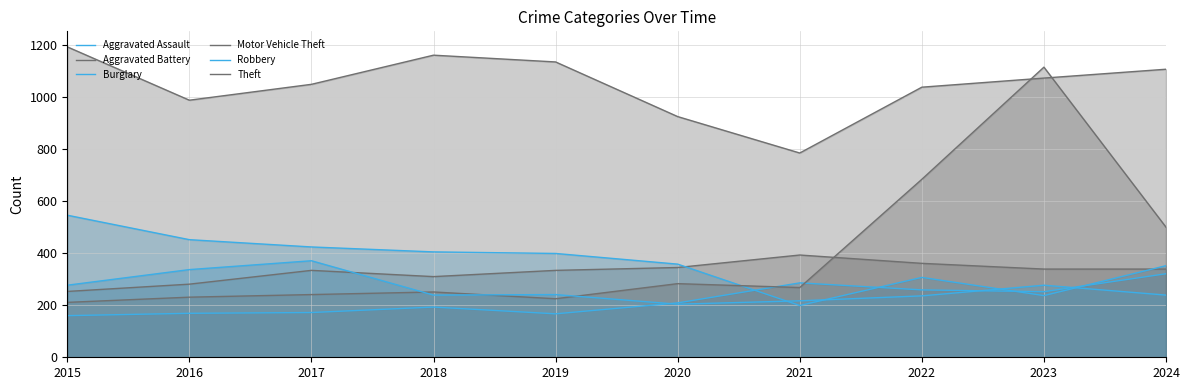

Reading left to right, list all the values displayed in this chart.

Aggravated Assault: 2015=160	2016=169	2017=172	2018=193	2019=167	2020=209	2021=286	2022=259	2023=252	2024=321
Aggravated Battery: 2015=253	2016=281	2017=334	2018=310	2019=334	2020=345	2021=393	2022=361	2023=339	2024=339
Burglary: 2015=546	2016=452	2017=424	2018=405	2019=399	2020=358	2021=199	2022=307	2023=237	2024=352
Motor Vehicle Theft: 2015=211	2016=231	2017=241	2018=251	2019=225	2020=283	2021=268	2022=684	2023=1115	2024=500
Robbery: 2015=277	2016=337	2017=371	2018=239	2019=241	2020=204	2021=217	2022=236	2023=277	2024=239
Theft: 2015=1193	2016=988	2017=1049	2018=1161	2019=1135	2020=925	2021=785	2022=1038	2023=1073	2024=1107